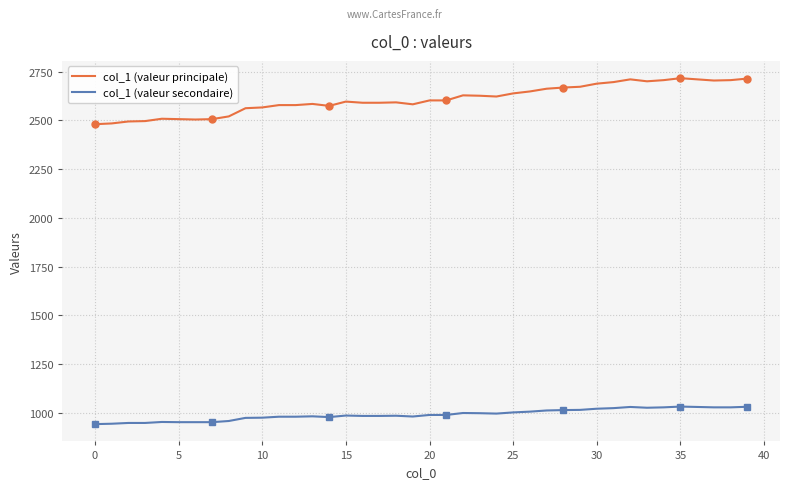

How many interior local peaks does the col_1 (valeur secondaire) series have?

7